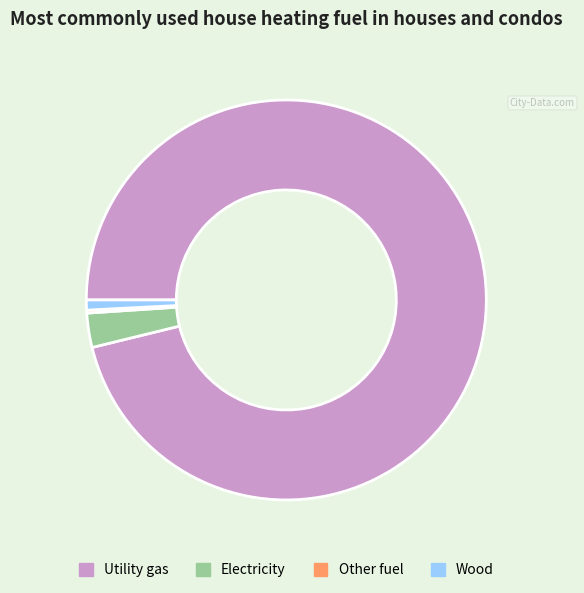

Is there any slice that represents more than half of the pie?

Yes